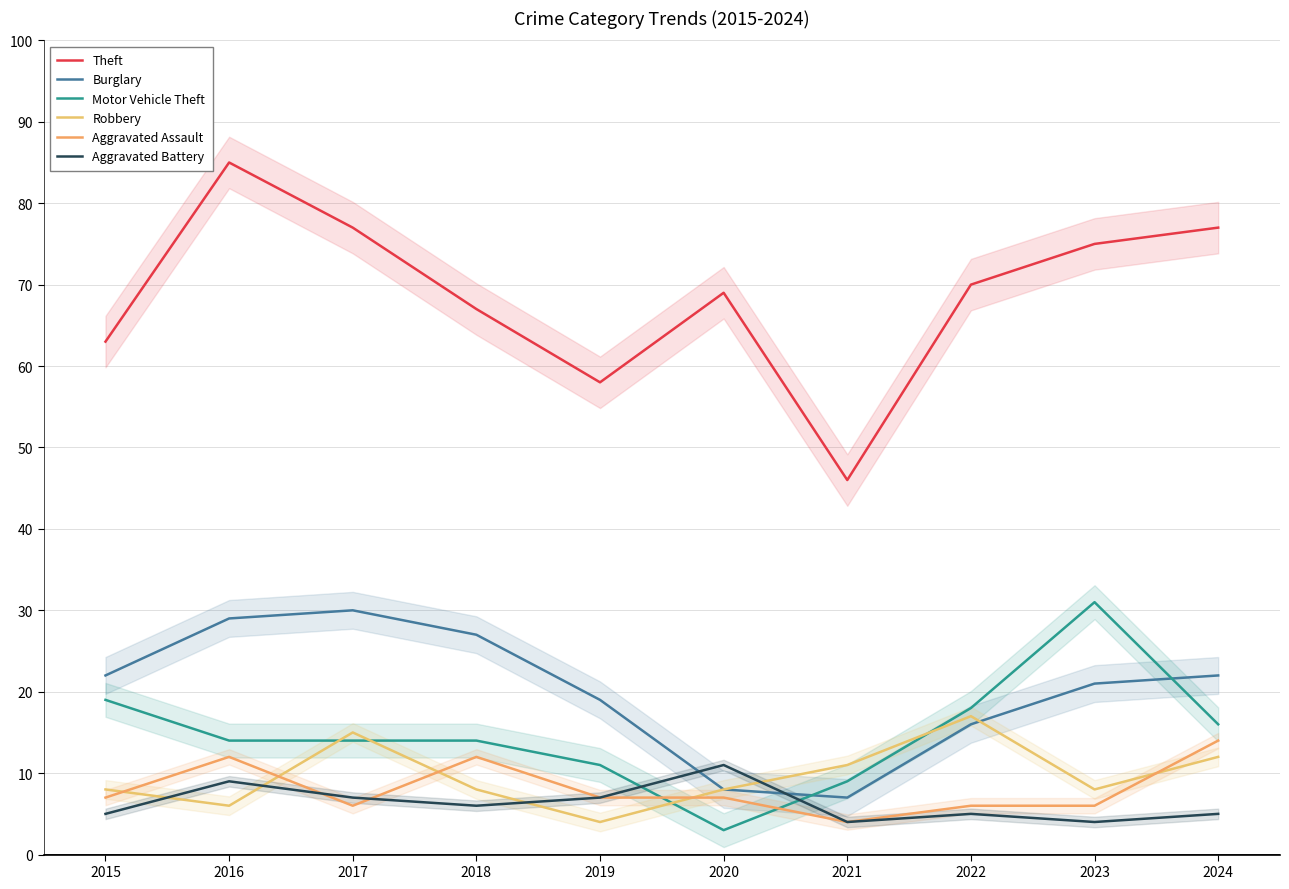

Is it true that Robbery equals 17 at 2021?

False